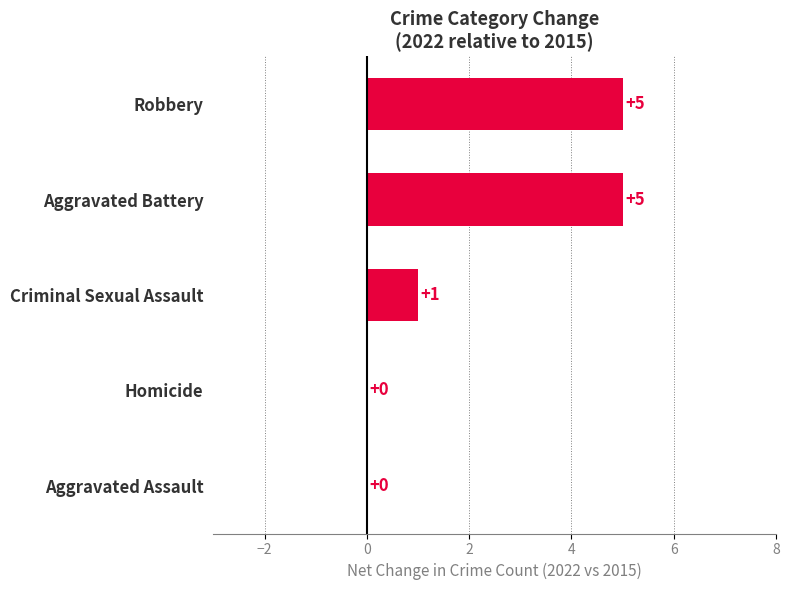

Reading bottom to top, list all the values displayed in this chart.

Aggravated Assault=0	Homicide=0	Criminal Sexual Assault=1	Aggravated Battery=5	Robbery=5